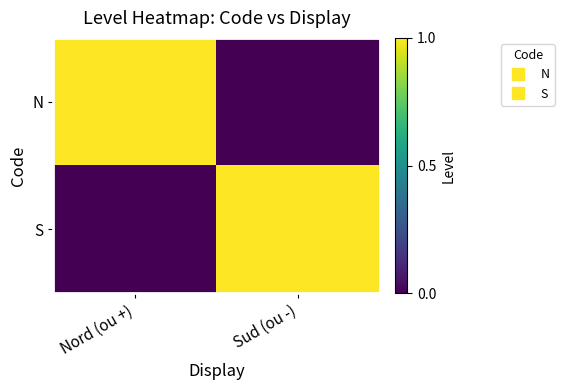

At which category is the sum across all series the highest?

Nord (ou +)